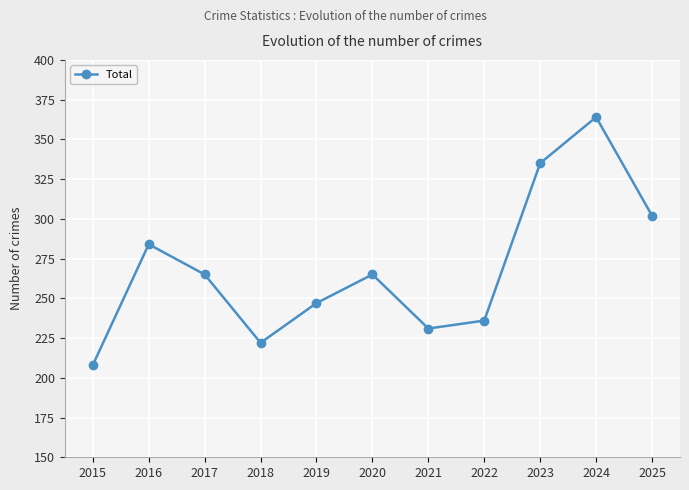

How many lines are shown in the chart?

1